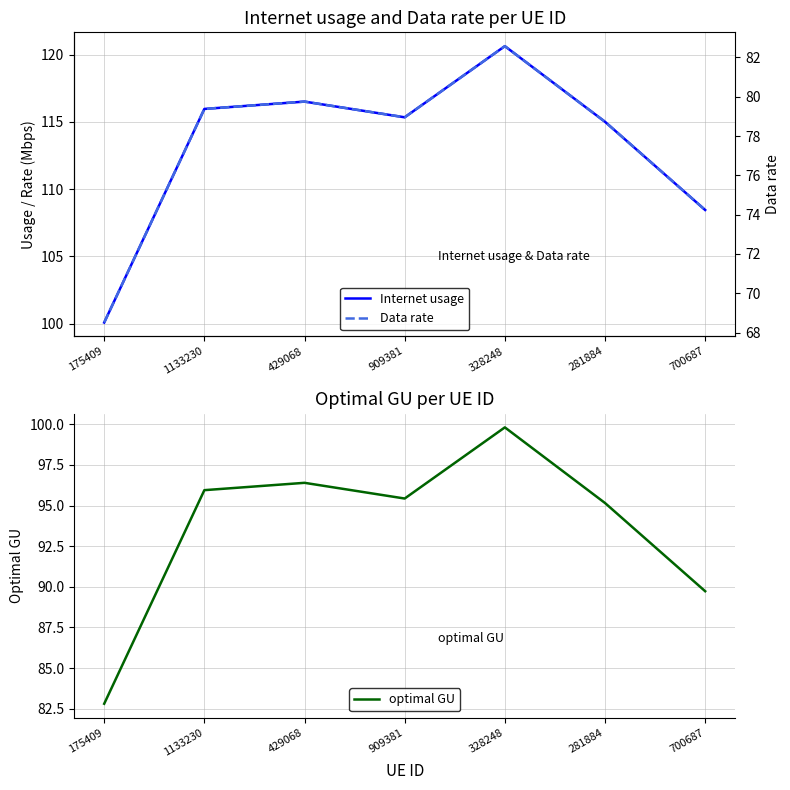

True or false: Internet usage has a value of 115.3 at 909381.

True